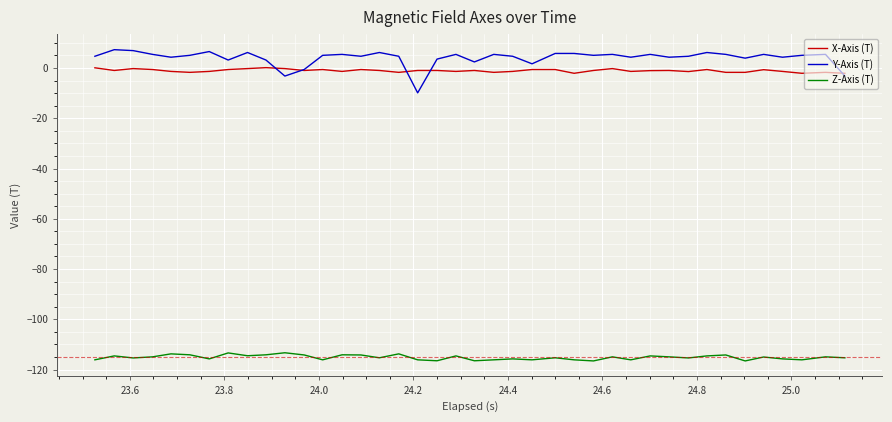

True or false: X-Axis (T) and Z-Axis (T) cross at least once.

False